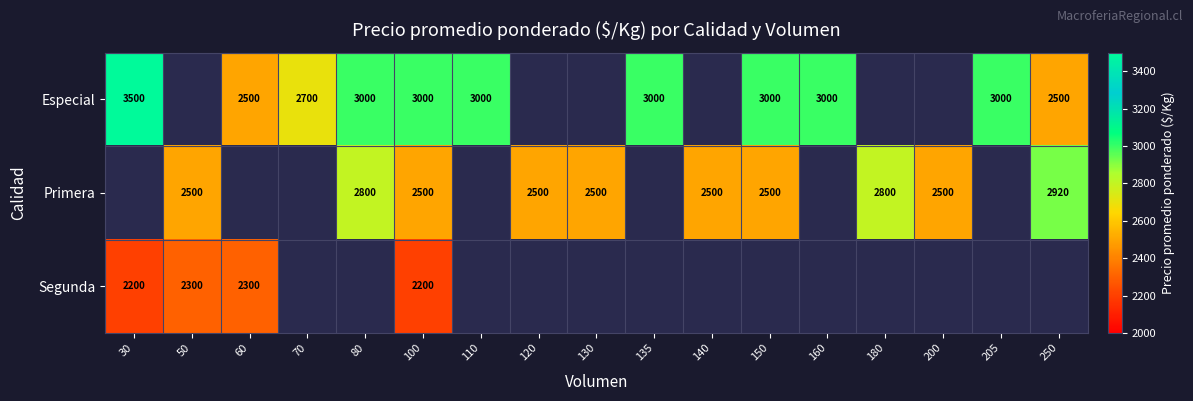

The Primera series shows 2500 at 120. True or false?

True